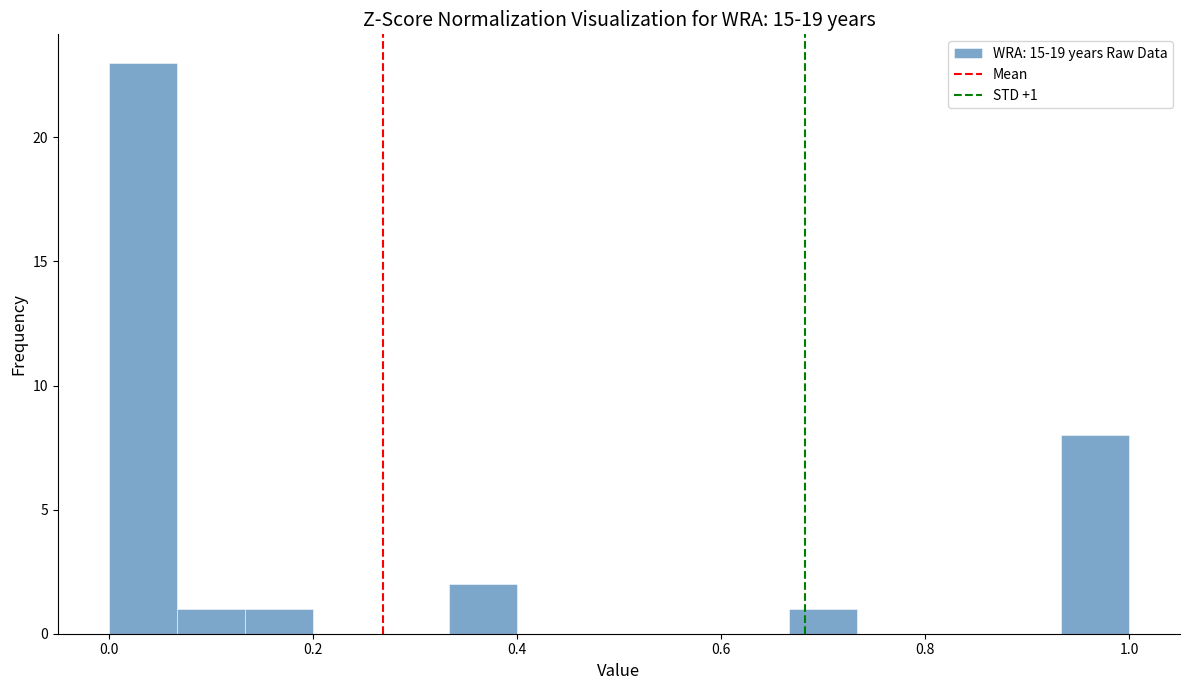

Around what value on the x-axis is the tallest bar? Give the approximate position of its centre, as read against the axis.

0.04